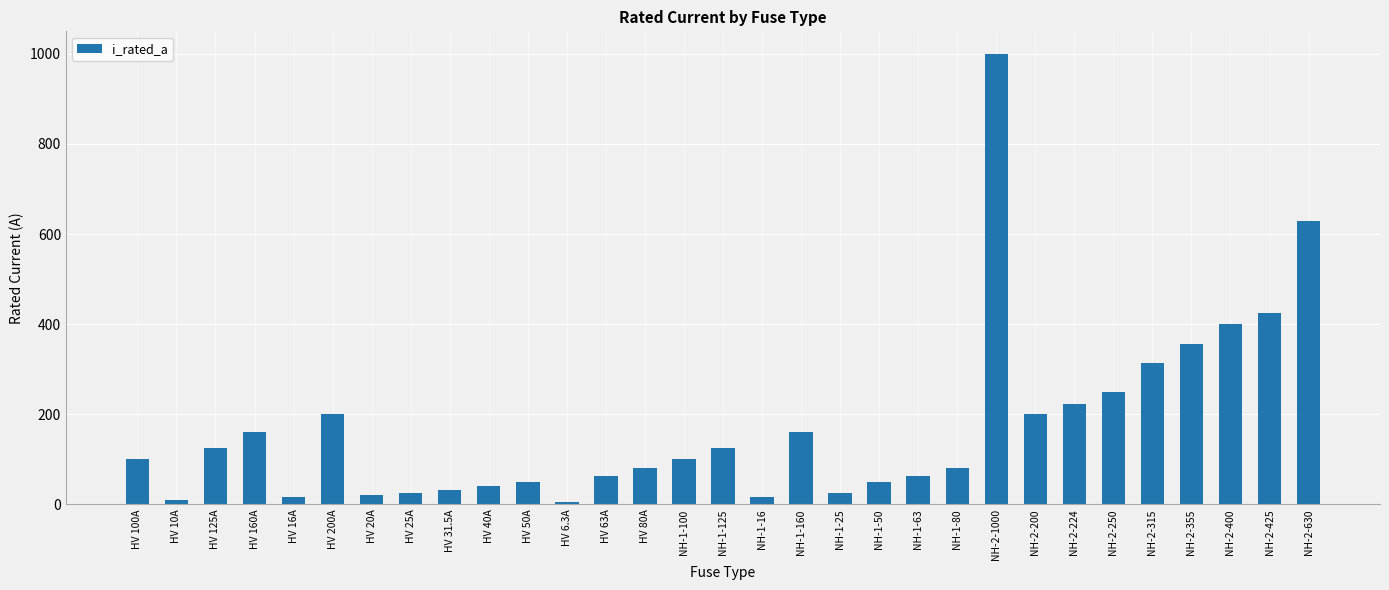

At which category does the chart reach its peak across all series?

NH-2-1000